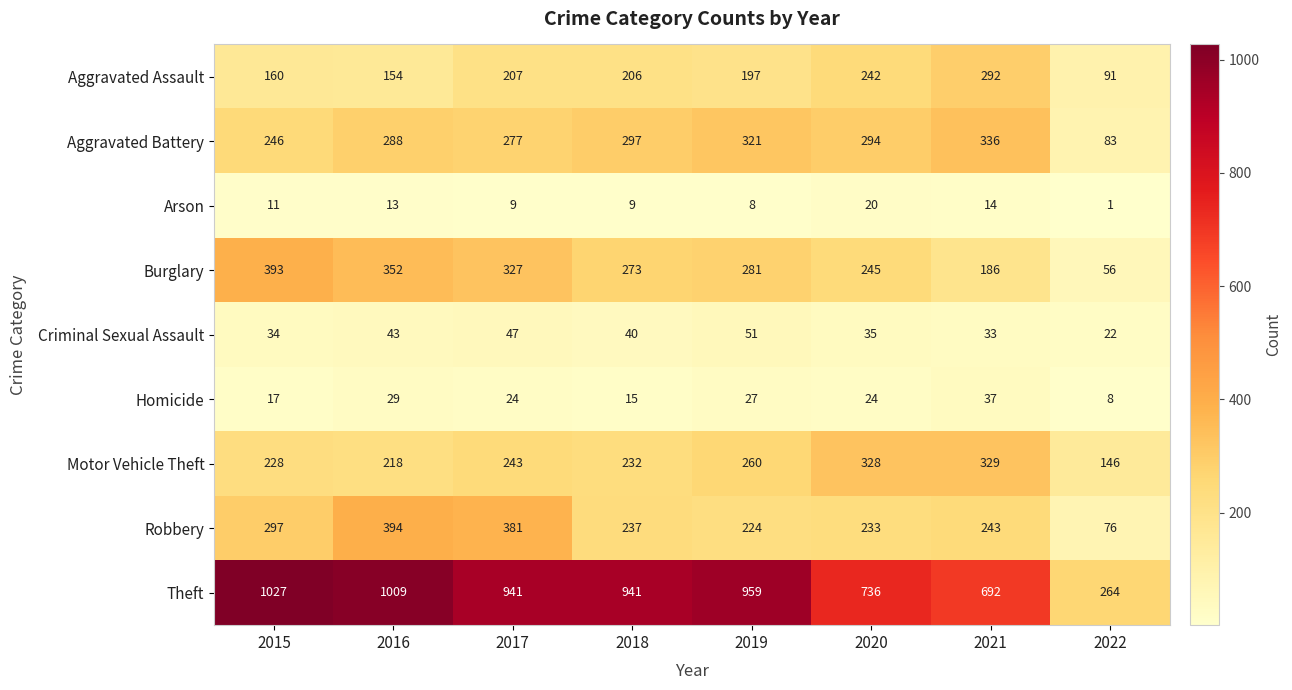

Which series changed the most between 2019 and 2021?

Theft